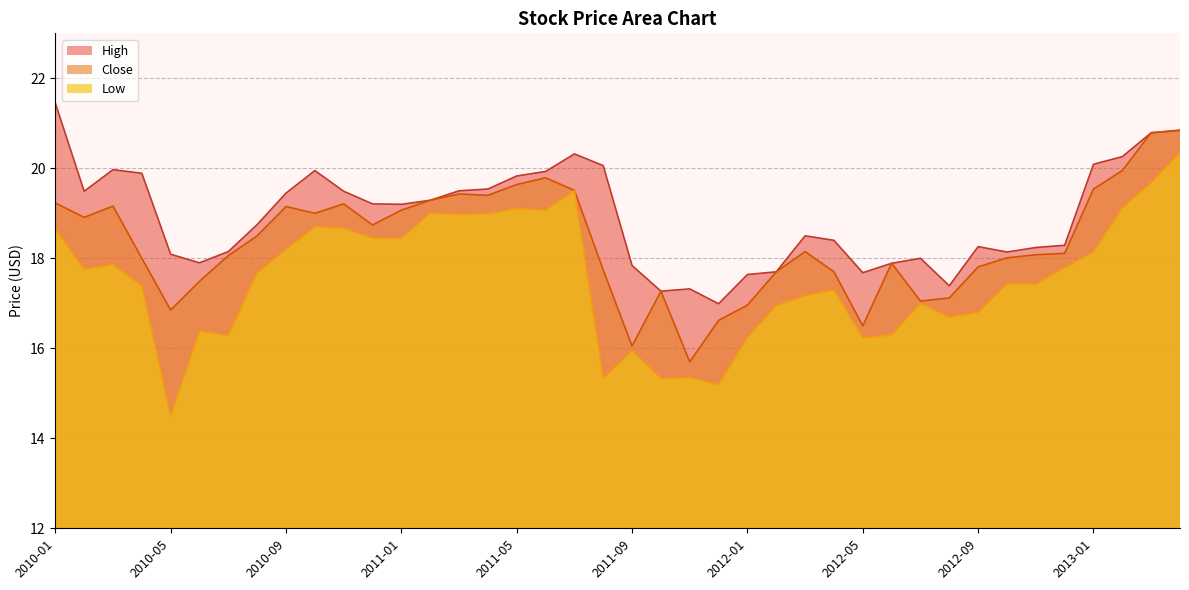

The Close series shows 26.7 at 2011-10. True or false?

False